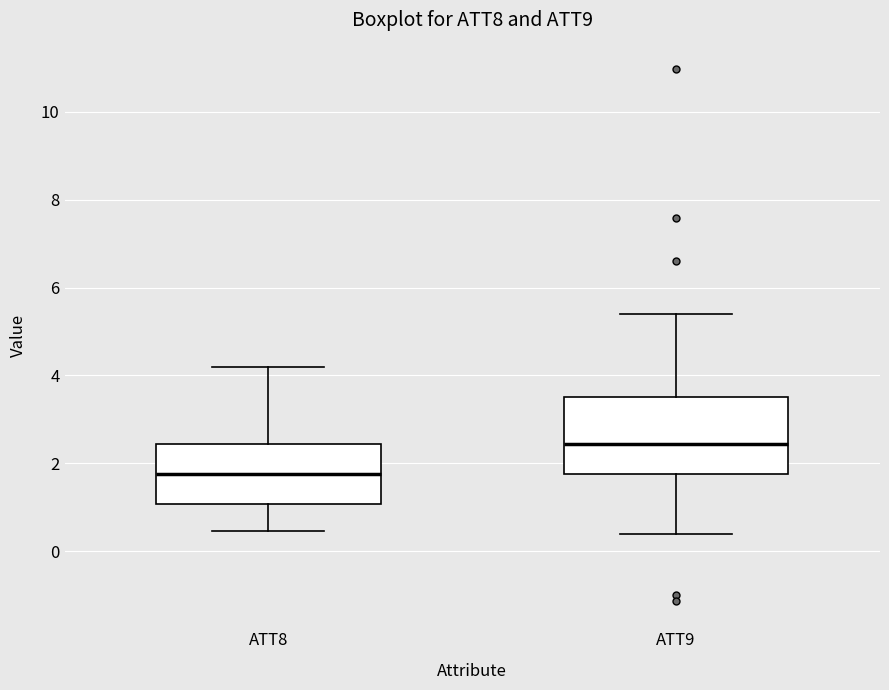

Reading left to right, read every box against the y-axis: the position of its median line, the range the box covers, and the ends of its whiskers. The values are not printed on the chart, so give them approximately, as read against the axis.

ATT8: median 1.8, box 1.0 to 2.4, whiskers 0.4 to 4.2
ATT9: median 2.4, box 1.8 to 3.6, whiskers 0.4 to 5.4